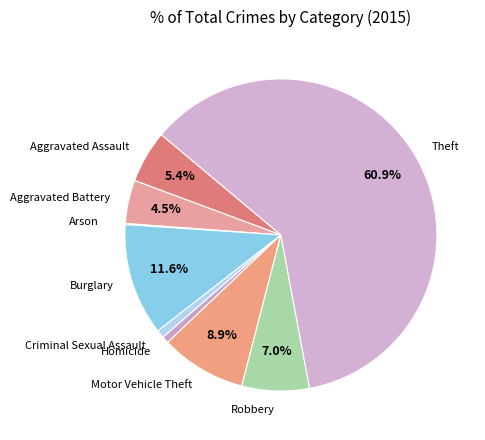

Combined, do Homicide and Robbery account for over 50%?

No